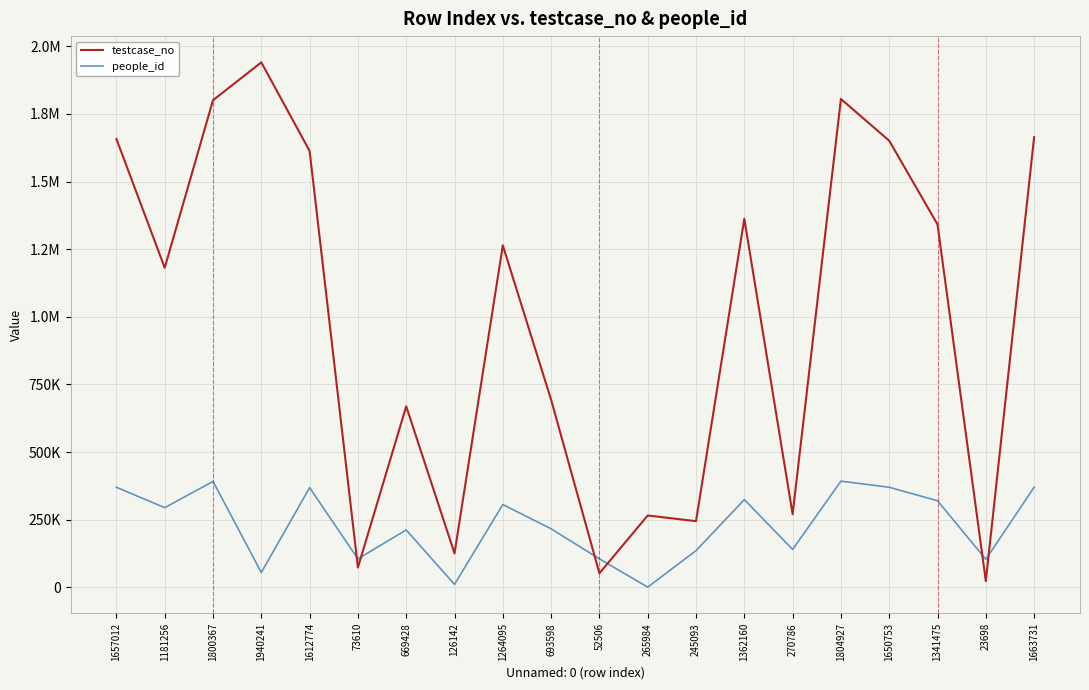

Which series has the widest spread of values?

testcase_no